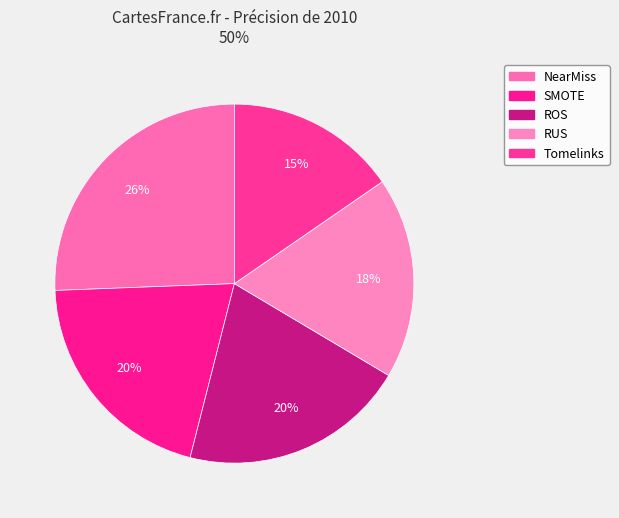

How many slices are in this pie chart?

5